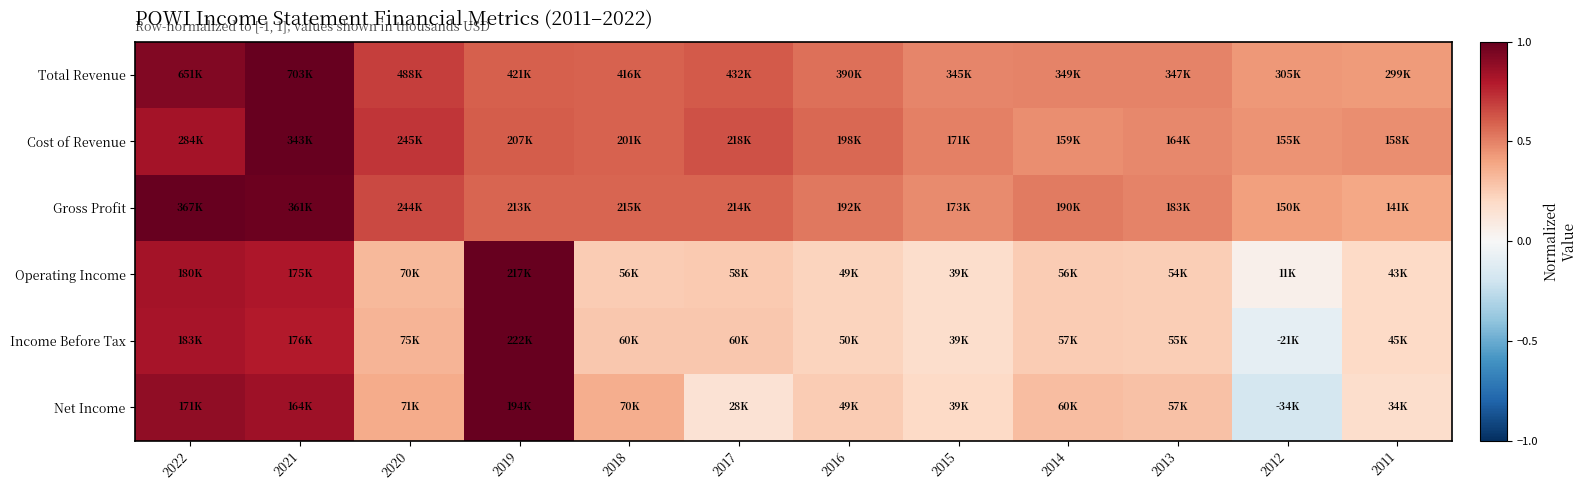

Reading left to right, what are all the values shown in this chart?

Total Revenue: 2022=0.9	2021=1.0	2020=0.7	2019=0.6	2018=0.6	2017=0.6	2016=0.6	2015=0.5	2014=0.5	2013=0.5	2012=0.4	2011=0.4
Cost of Revenue: 2022=0.8	2021=1.0	2020=0.7	2019=0.6	2018=0.6	2017=0.6	2016=0.6	2015=0.5	2014=0.5	2013=0.5	2012=0.5	2011=0.5
Gross Profit: 2022=1.0	2021=1.0	2020=0.7	2019=0.6	2018=0.6	2017=0.6	2016=0.5	2015=0.5	2014=0.5	2013=0.5	2012=0.4	2011=0.4
Operating Income: 2022=0.8	2021=0.8	2020=0.3	2019=1.0	2018=0.3	2017=0.3	2016=0.2	2015=0.2	2014=0.3	2013=0.2	2012=0.1	2011=0.2
Income Before Tax: 2022=0.8	2021=0.8	2020=0.3	2019=1.0	2018=0.3	2017=0.3	2016=0.2	2015=0.2	2014=0.3	2013=0.2	2012=-0.1	2011=0.2
Net Income: 2022=0.9	2021=0.8	2020=0.4	2019=1.0	2018=0.4	2017=0.1	2016=0.3	2015=0.2	2014=0.3	2013=0.3	2012=-0.2	2011=0.2